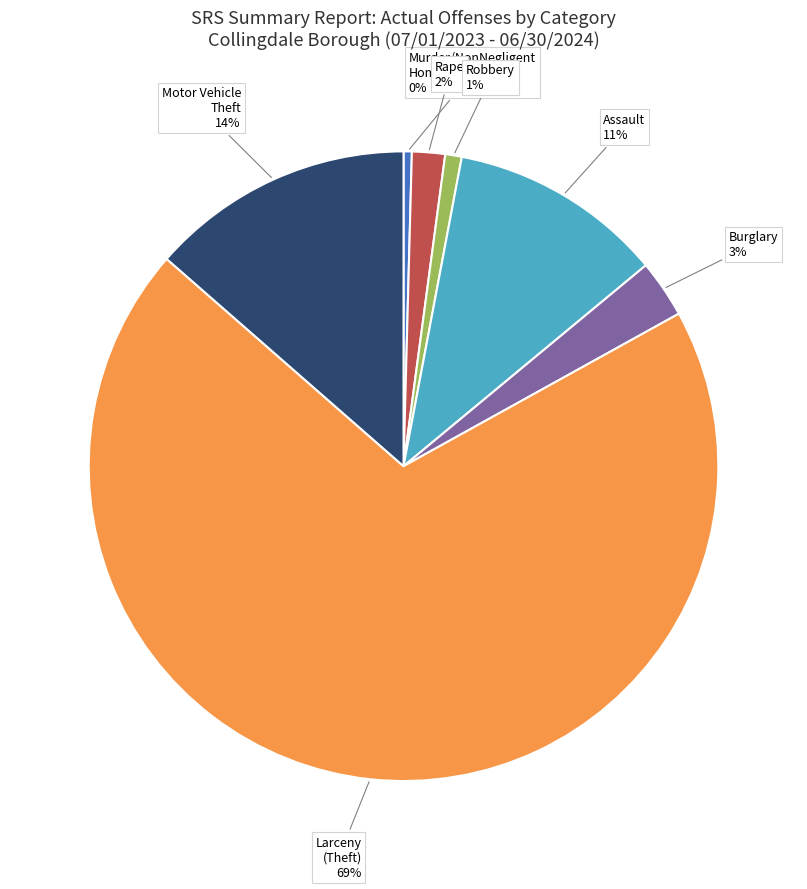

Between Burglary and Assault, which is larger?

Assault